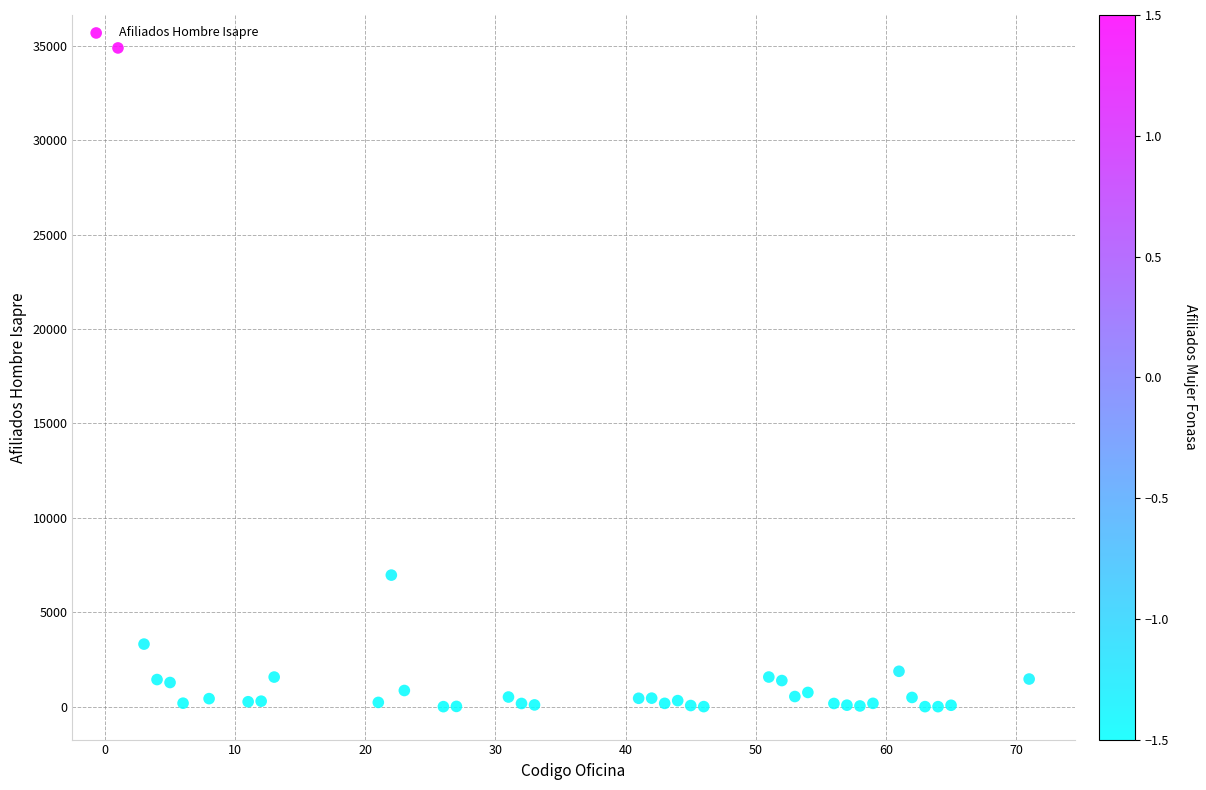

What Y value in the scatter plot is closest to 17444?

6967